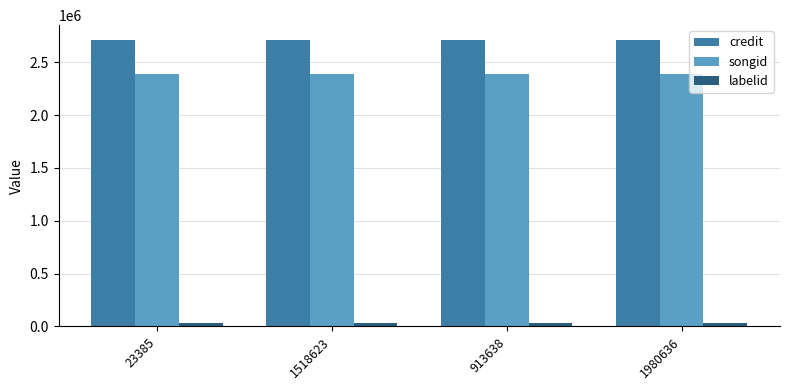

The credit series shows 2714458 at 913638. True or false?

True